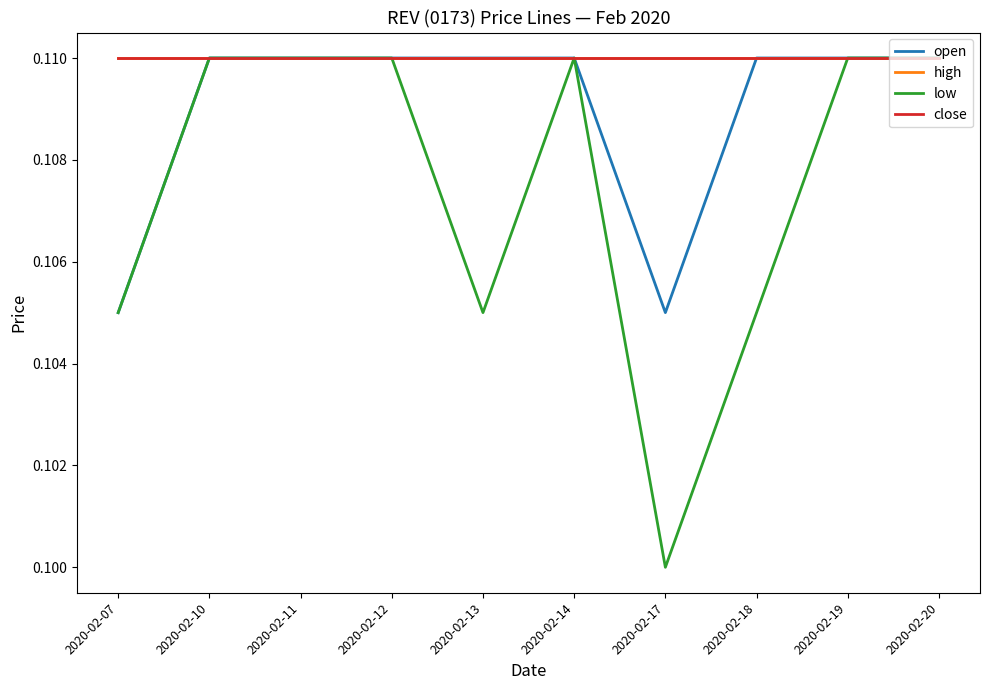

Reading right to left, transcribe all the data shown in this chart.

open: 0.1	0.1	0.1	0.1	0.1	0.1	0.1	0.1	0.1	0.1
high: 0.1	0.1	0.1	0.1	0.1	0.1	0.1	0.1	0.1	0.1
low: 0.1	0.1	0.1	0.1	0.1	0.1	0.1	0.1	0.1	0.1
close: 0.1	0.1	0.1	0.1	0.1	0.1	0.1	0.1	0.1	0.1